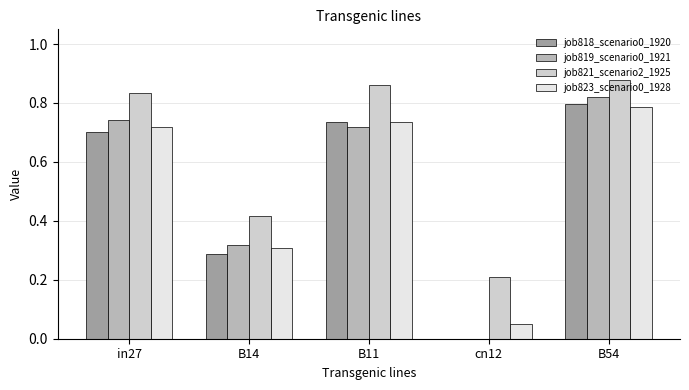

At which label does job818_scenario0_1920 reach its peak?

B54